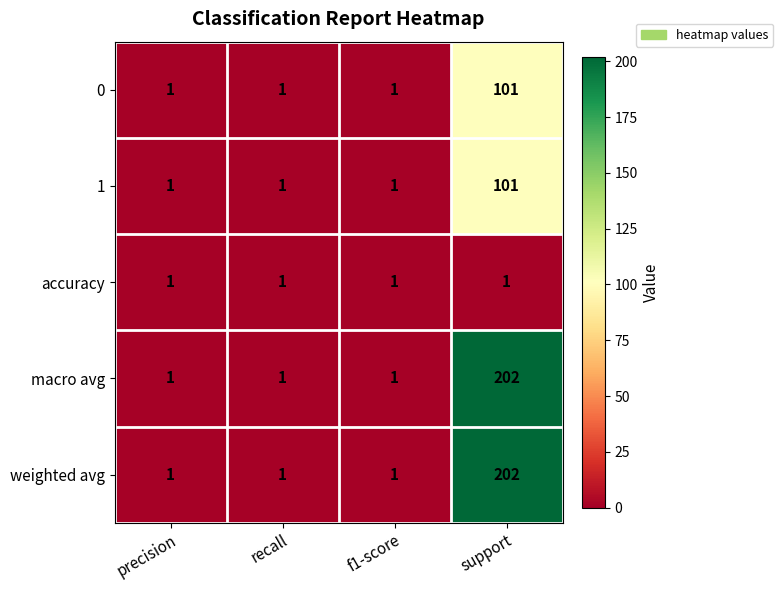

How many 1 values are between 1 and 101?

4